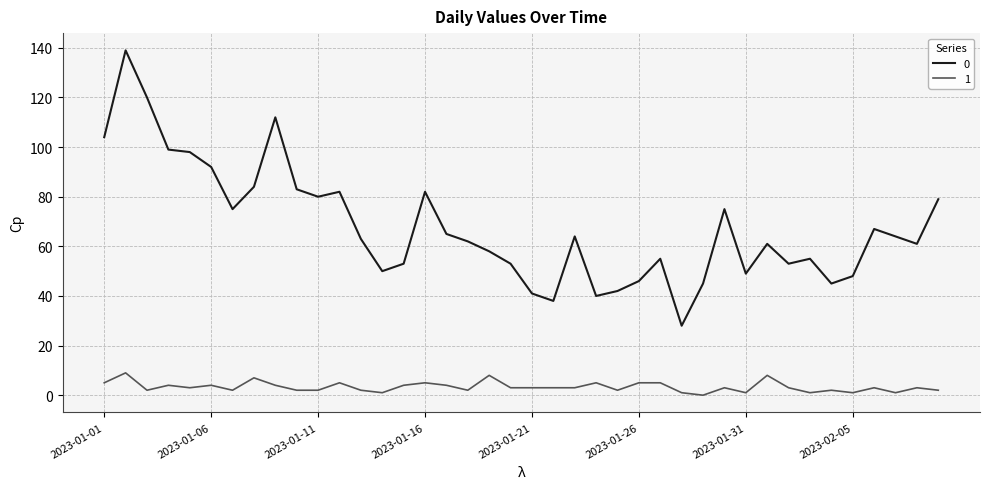

True or false: 0 and 1 cross at least once.

False